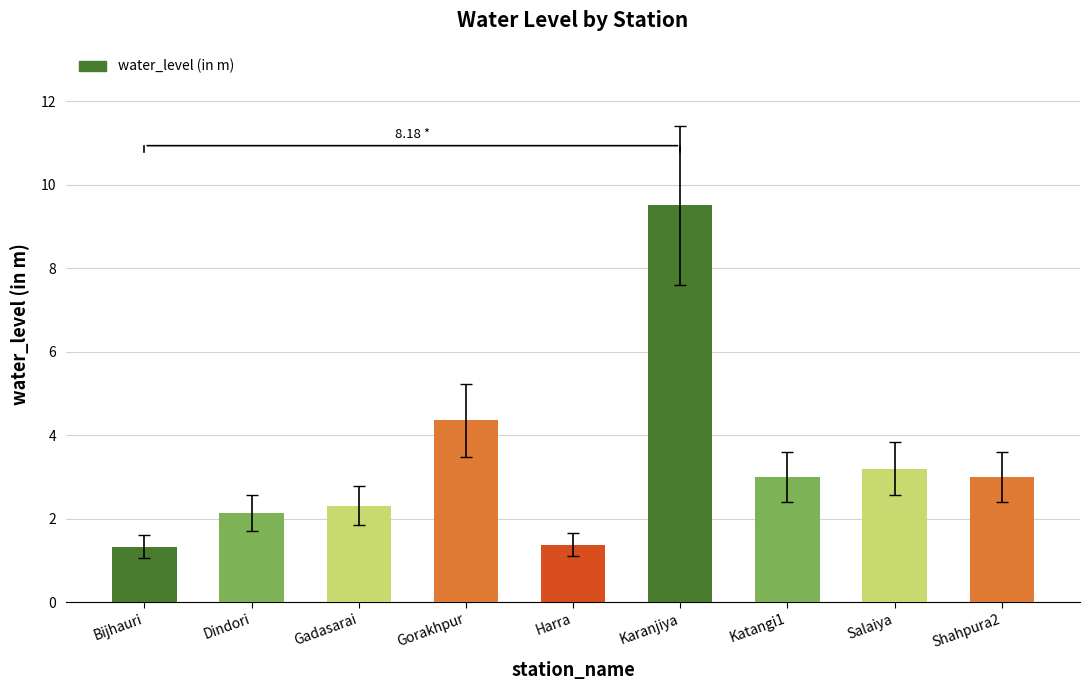

Is it true that the value at Bijhauri is 1.8?

False